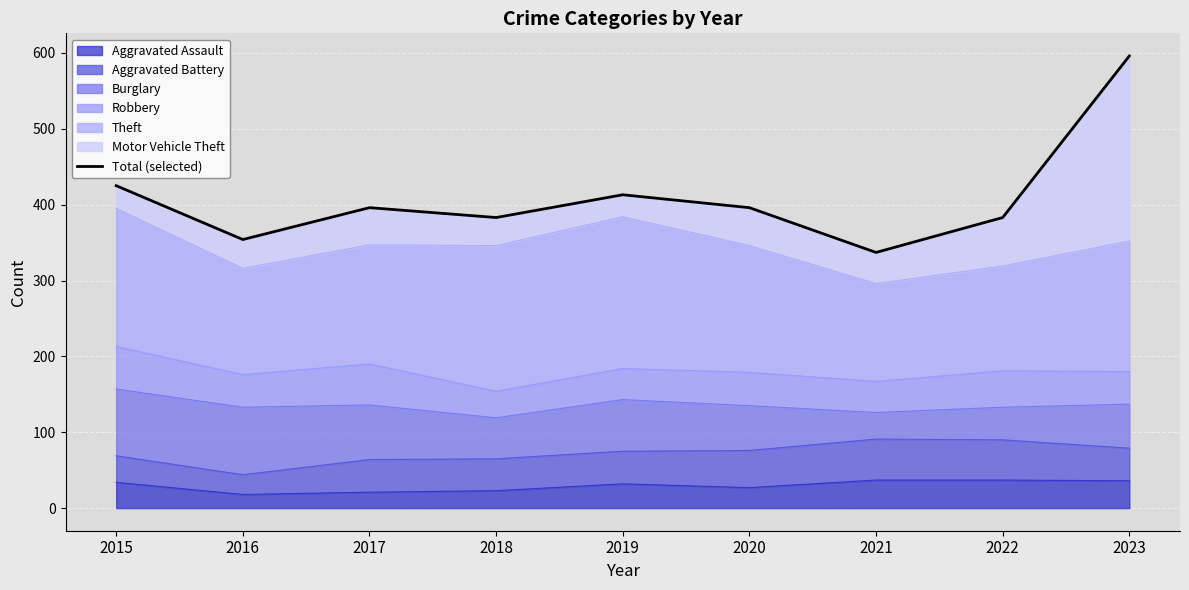

Which has a higher value, 2023 or 2017?

2023